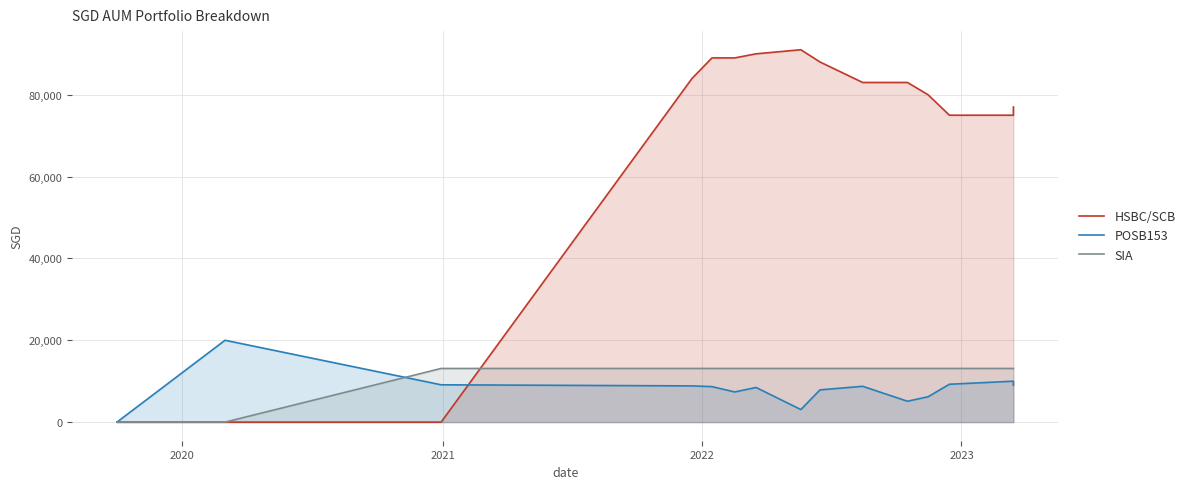

Does the chart have visible grid lines?

Yes